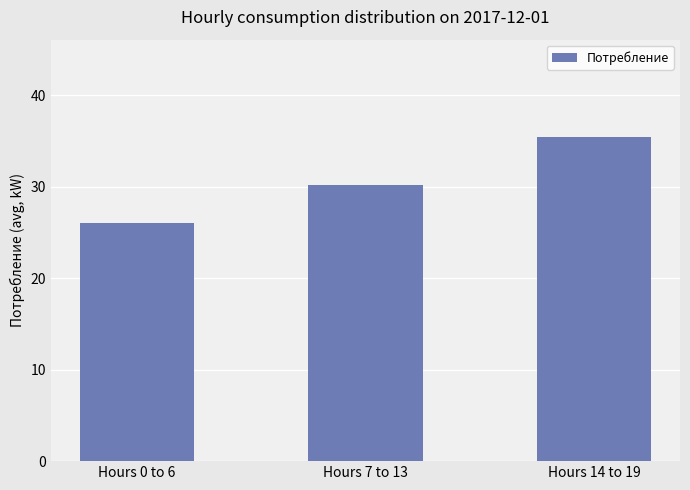

What is the difference between the values at Hours 14 to 19 and Hours 0 to 6?

9.4